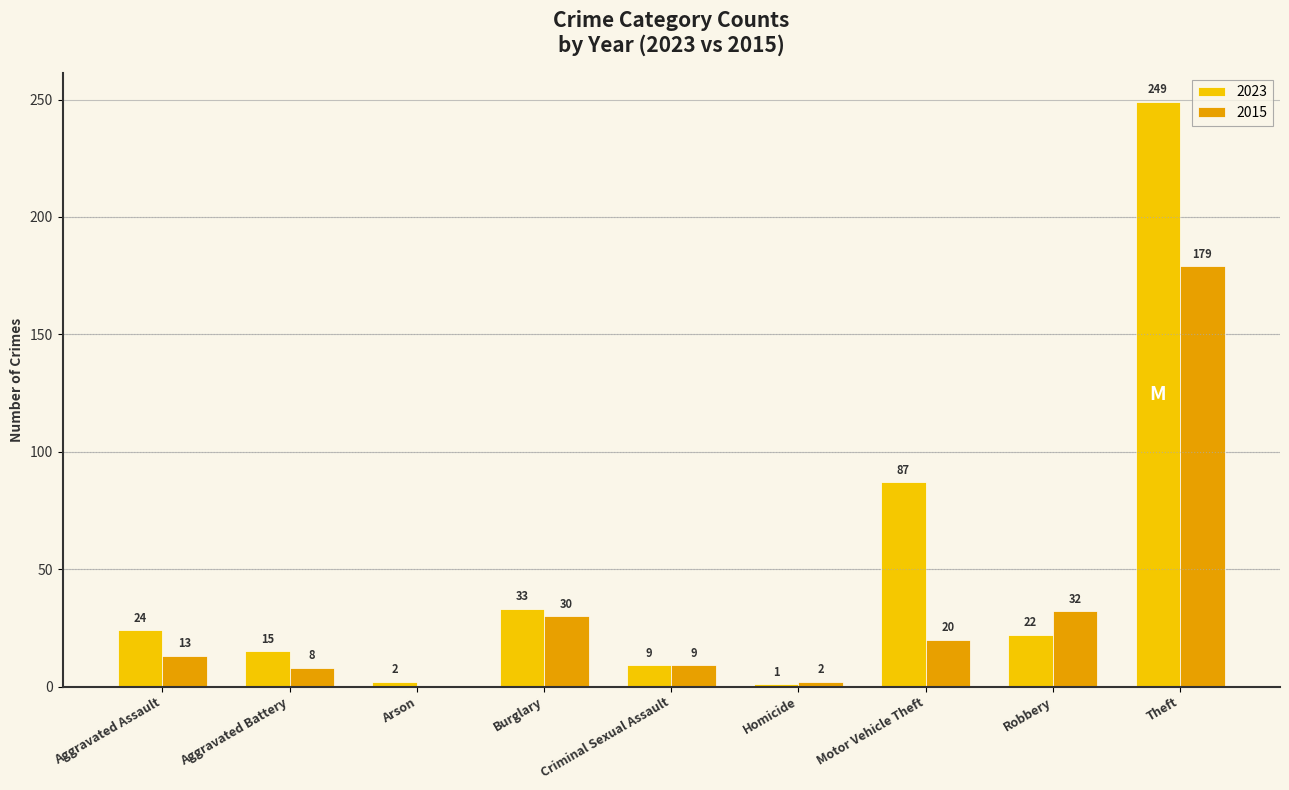

At which label is 2015 closest to 89?

Robbery